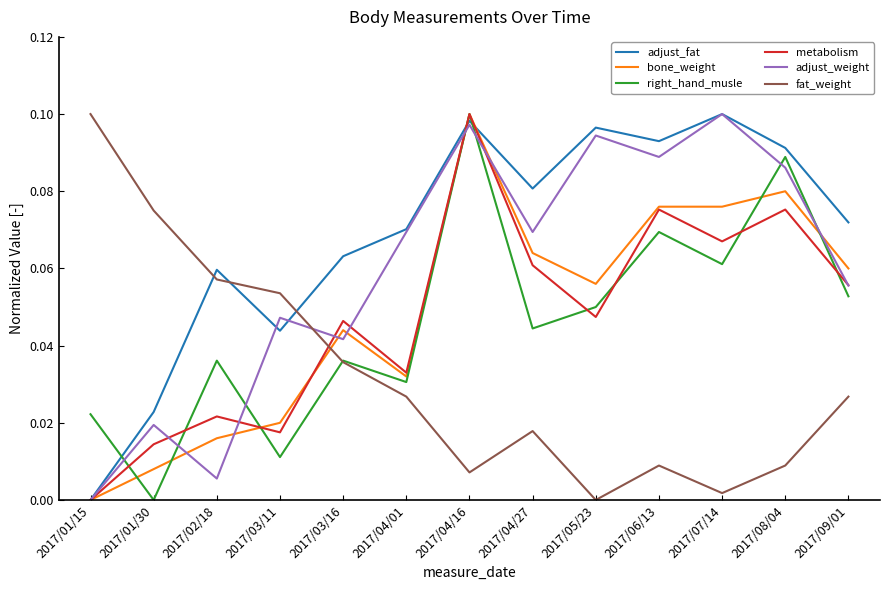

What are all the series names shown in the legend?

adjust_fat, bone_weight, right_hand_musle, metabolism, adjust_weight, fat_weight